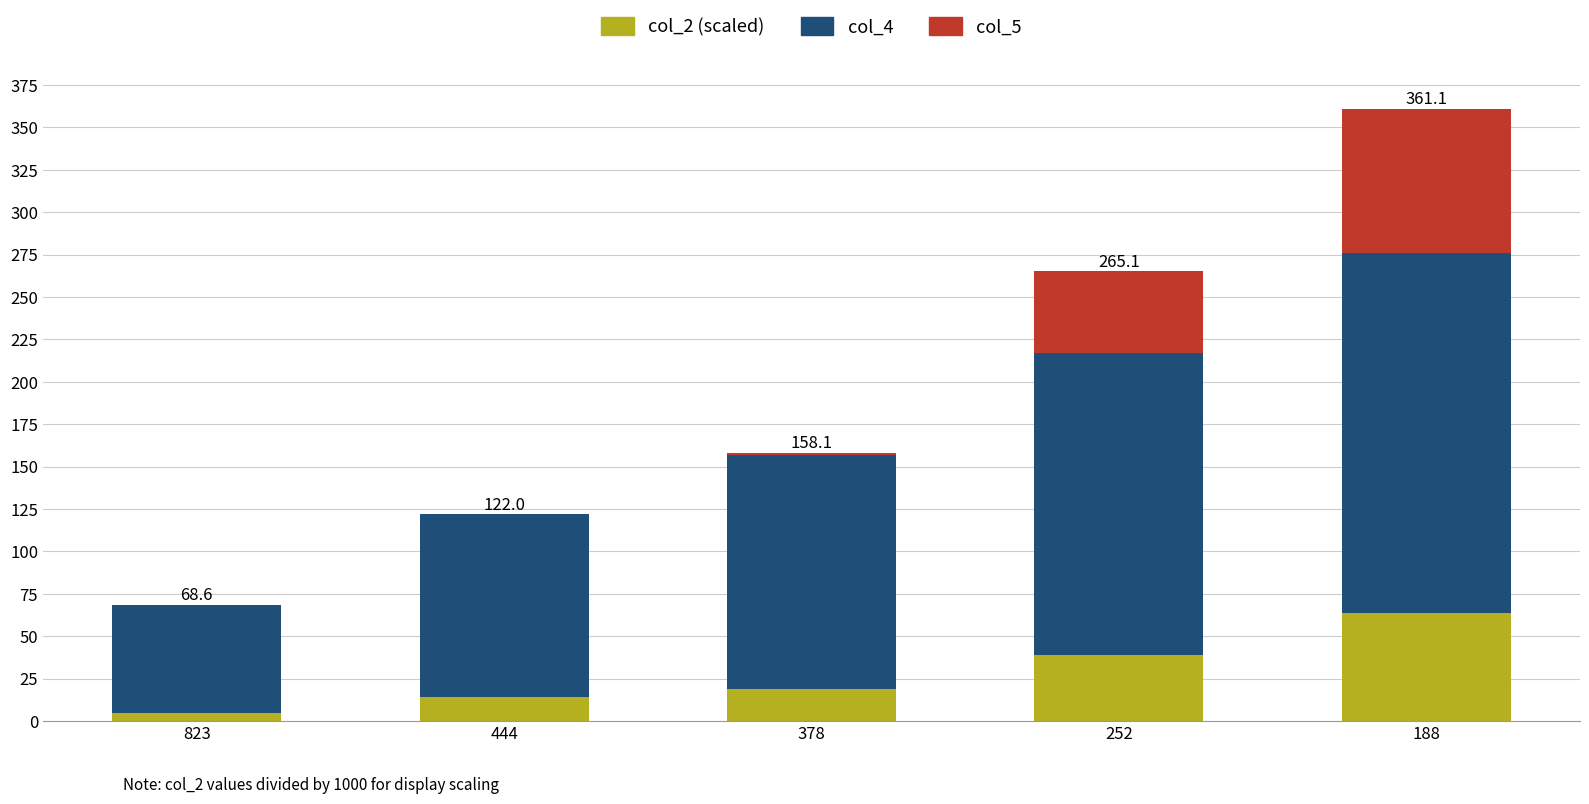

At which category is the sum across all series the highest?

188